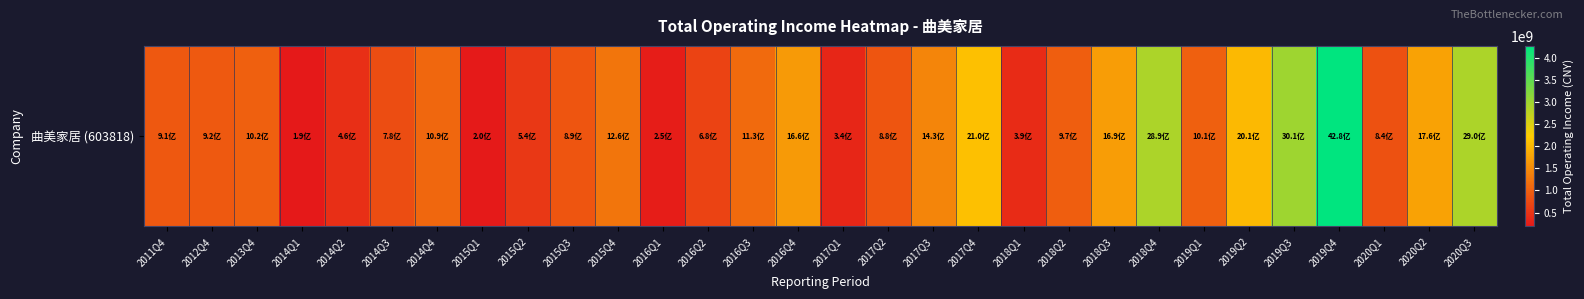

Reading left to right, transcribe all the data shown in this chart.

907922556.9	923464232.2	1017069203.5	185773500.7	456814227.6	778516488.5	1093759580.8	203128410.5	543800093.6	888128310.4	1255463489.0	249235821.6	680136652.5	1126001457.3	1663773607.5	342967810.3	882346940.8	1432564763.1	2097176220.3	394488232.8	973413758.1	1689524517.5	2891634687.7	1005115201.0	2011301159.3	3009317098.2	4279355737.8	839424508.7	1757949213.1	2901283998.9